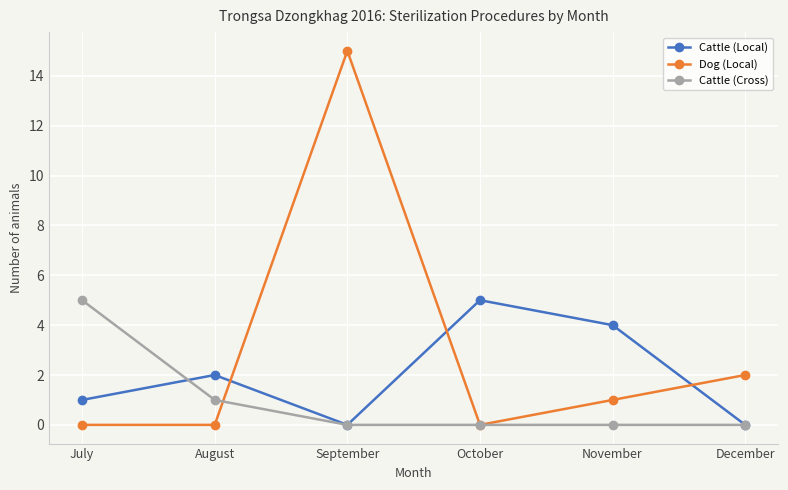

What is the maximum value for Dog (Local)?

15